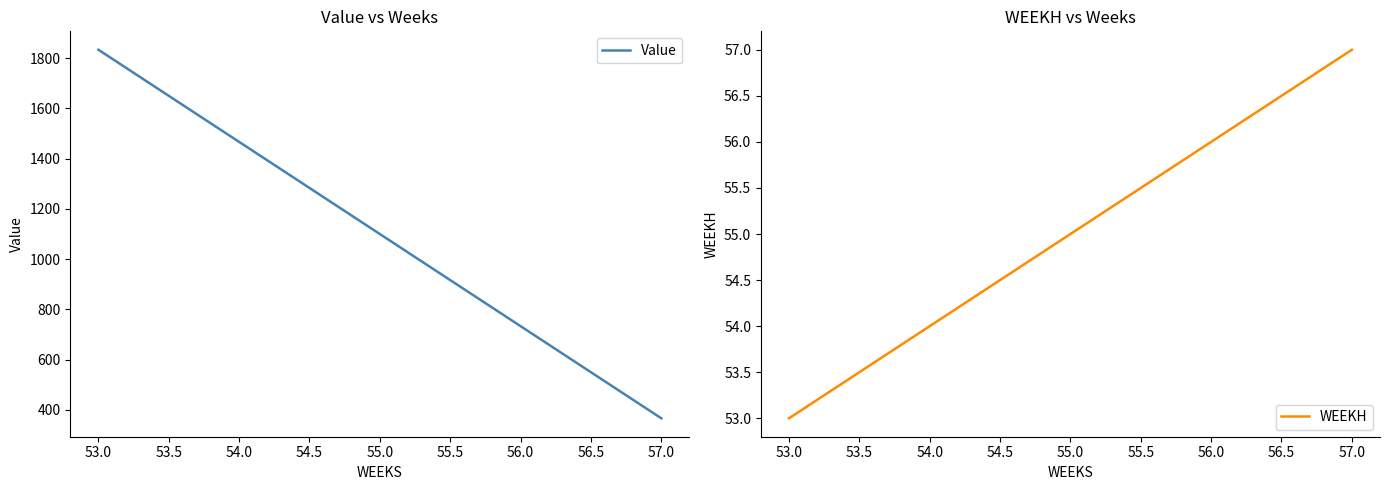

True or false: WEEKH has more than 1 interior local peaks.

False